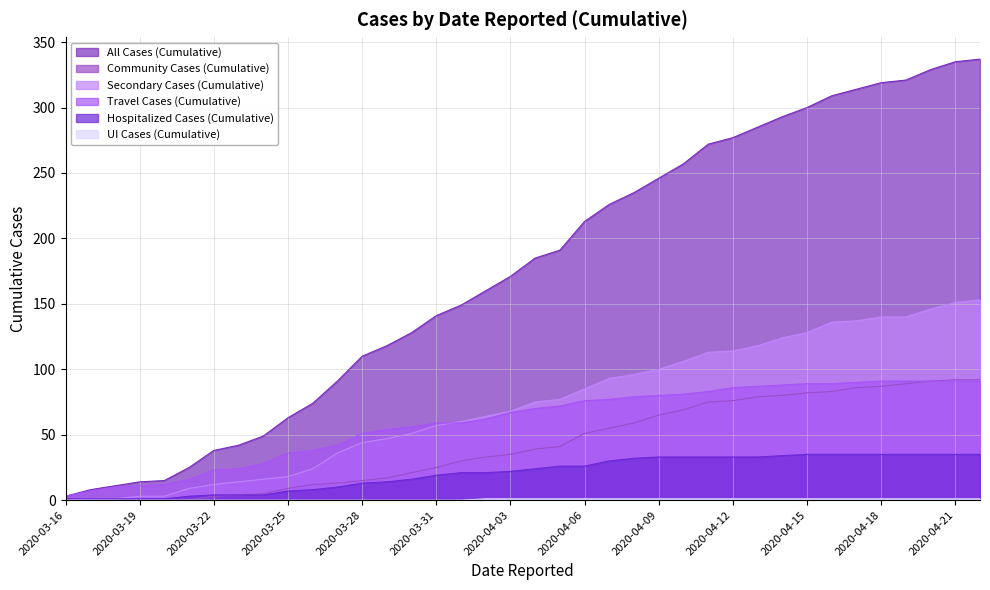

List the labels in order of Secondary Cases (Cumulative) value, largest first.

2020-04-22, 2020-04-21, 2020-04-20, 2020-04-18, 2020-04-19, 2020-04-17, 2020-04-16, 2020-04-15, 2020-04-14, 2020-04-13, 2020-04-12, 2020-04-11, 2020-04-10, 2020-04-09, 2020-04-08, 2020-04-07, 2020-04-06, 2020-04-05, 2020-04-04, 2020-04-03, 2020-04-02, 2020-04-01, 2020-03-31, 2020-03-30, 2020-03-29, 2020-03-28, 2020-03-27, 2020-03-26, 2020-03-25, 2020-03-24, 2020-03-23, 2020-03-22, 2020-03-21, 2020-03-19, 2020-03-20, 2020-03-17, 2020-03-18, 2020-03-16